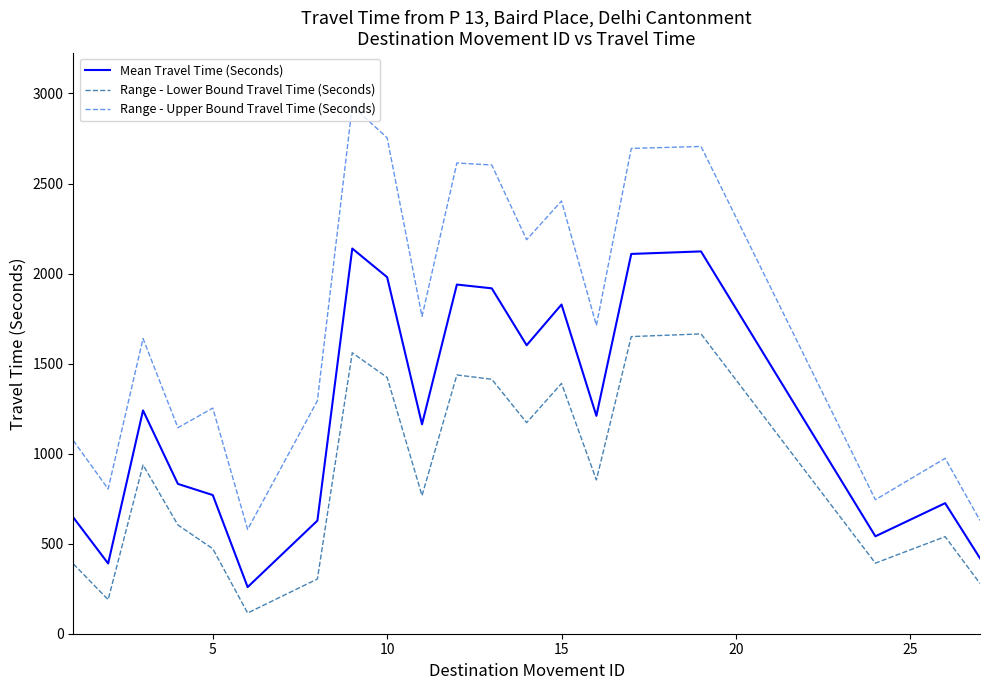

What is the difference between the maximum and minimum values in the Range - Lower Bound Travel Time (Seconds) series?

1550